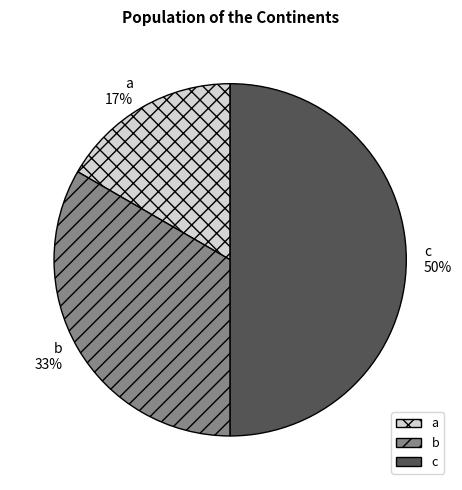

Rank the categories by value from lowest to highest.

a, b, c